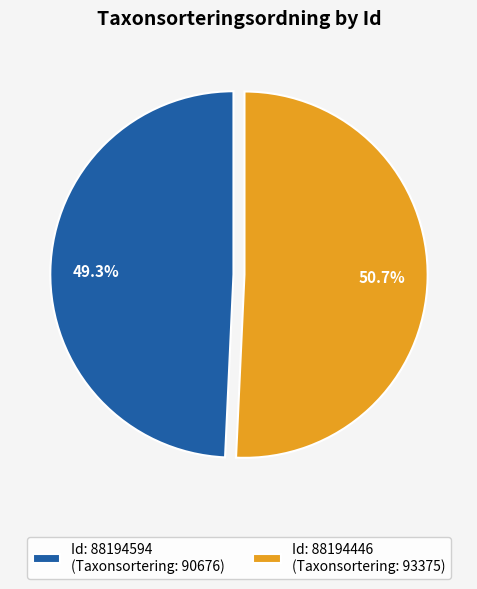

Does Id: 88194594 (Taxonsortering: 90676) account for over 50% of the chart?

No